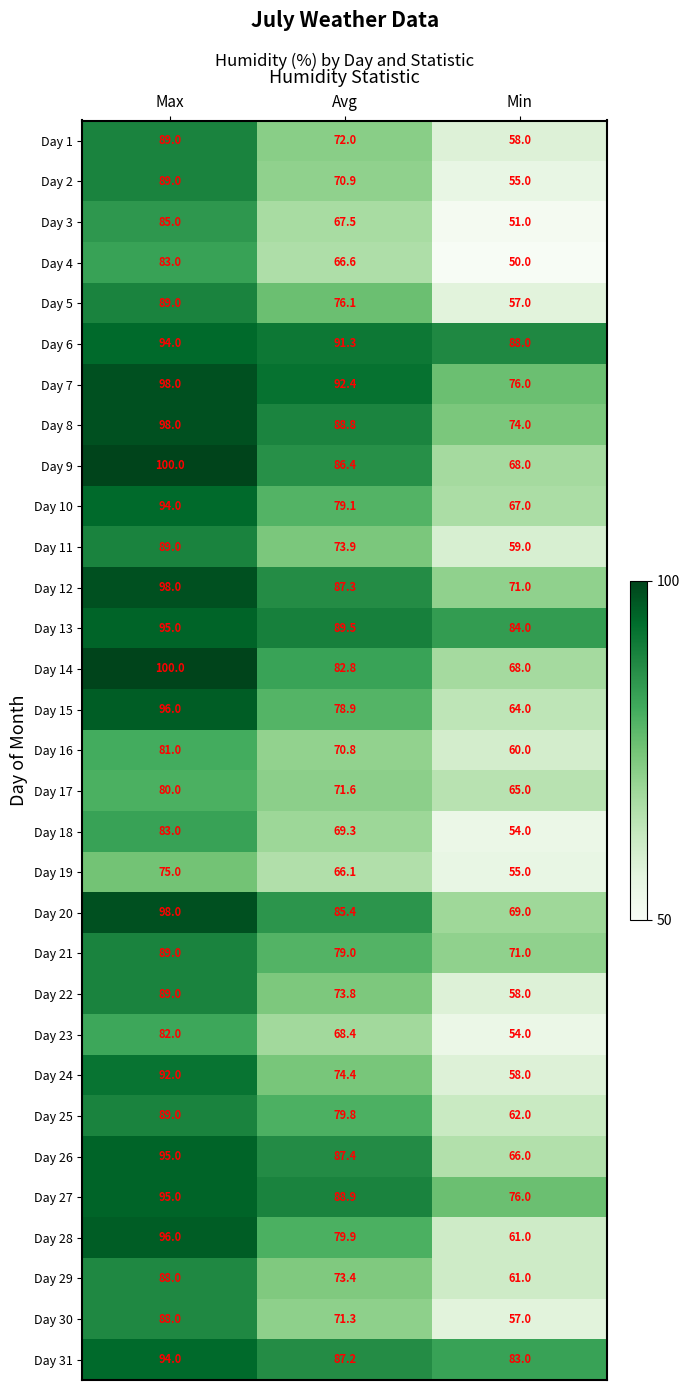

At which category is the sum across all series the highest?

Max